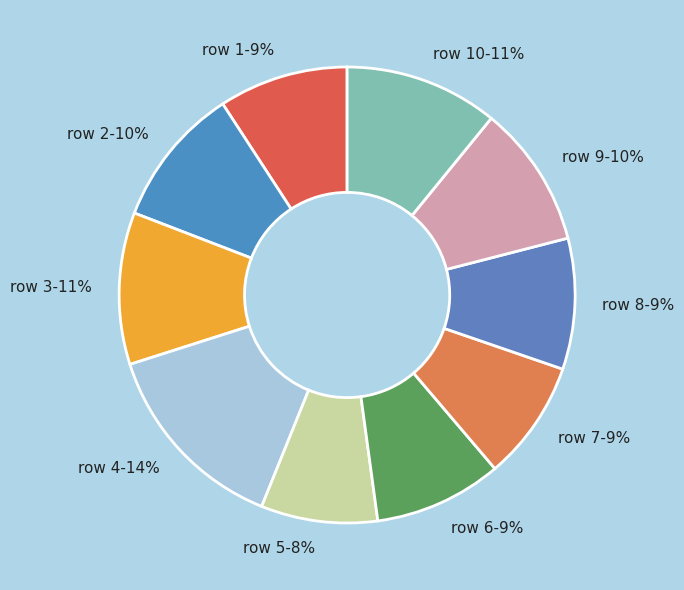

Approximately how many times larger is the value at row 5-8% compared to row 6-9%?

0.9